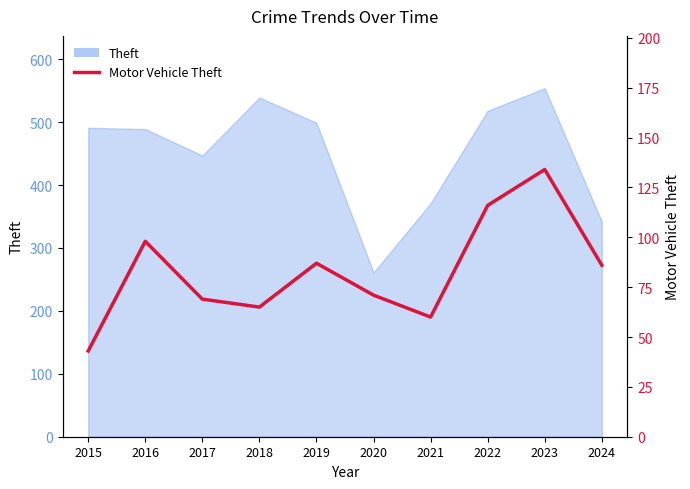

What is the ratio of the value at 2023 to the value at 2024?

1.6